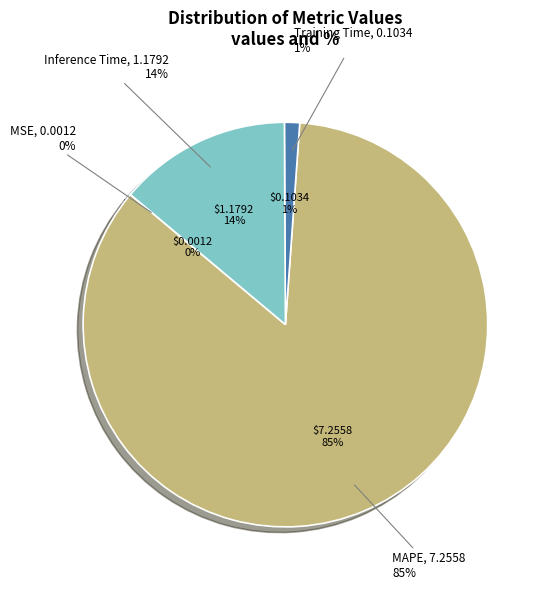

Which category accounts for the majority?

MAPE